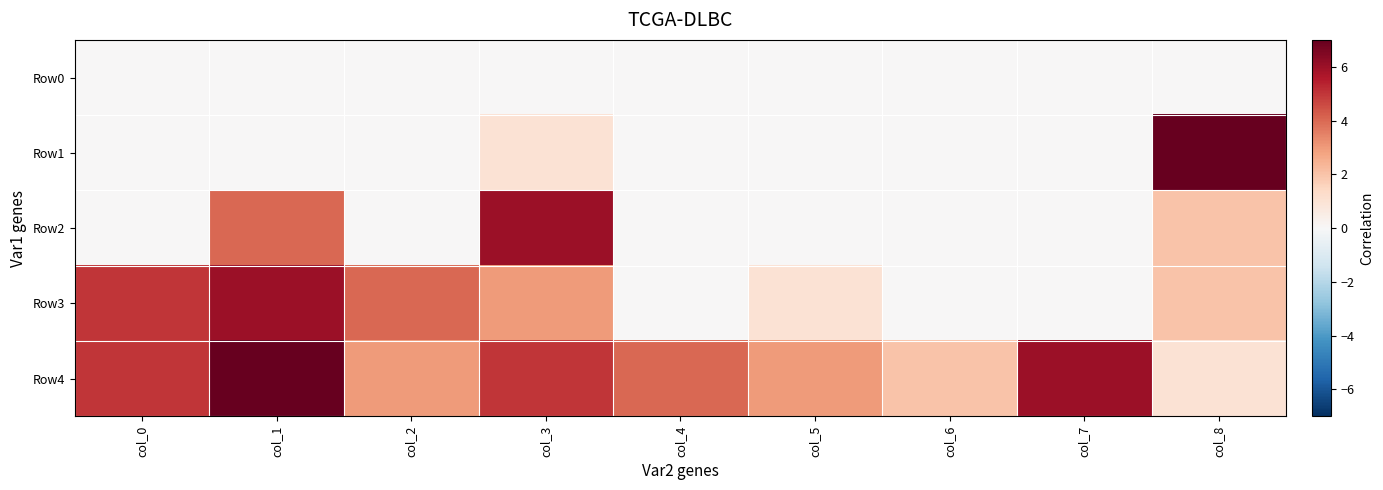

What is the difference between the highest and lowest values at col_8?

7